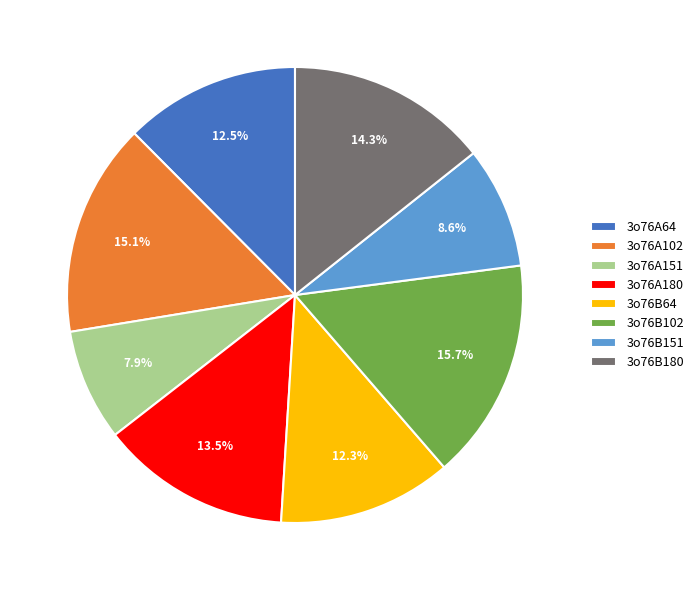

Does any single category account for the majority?

No